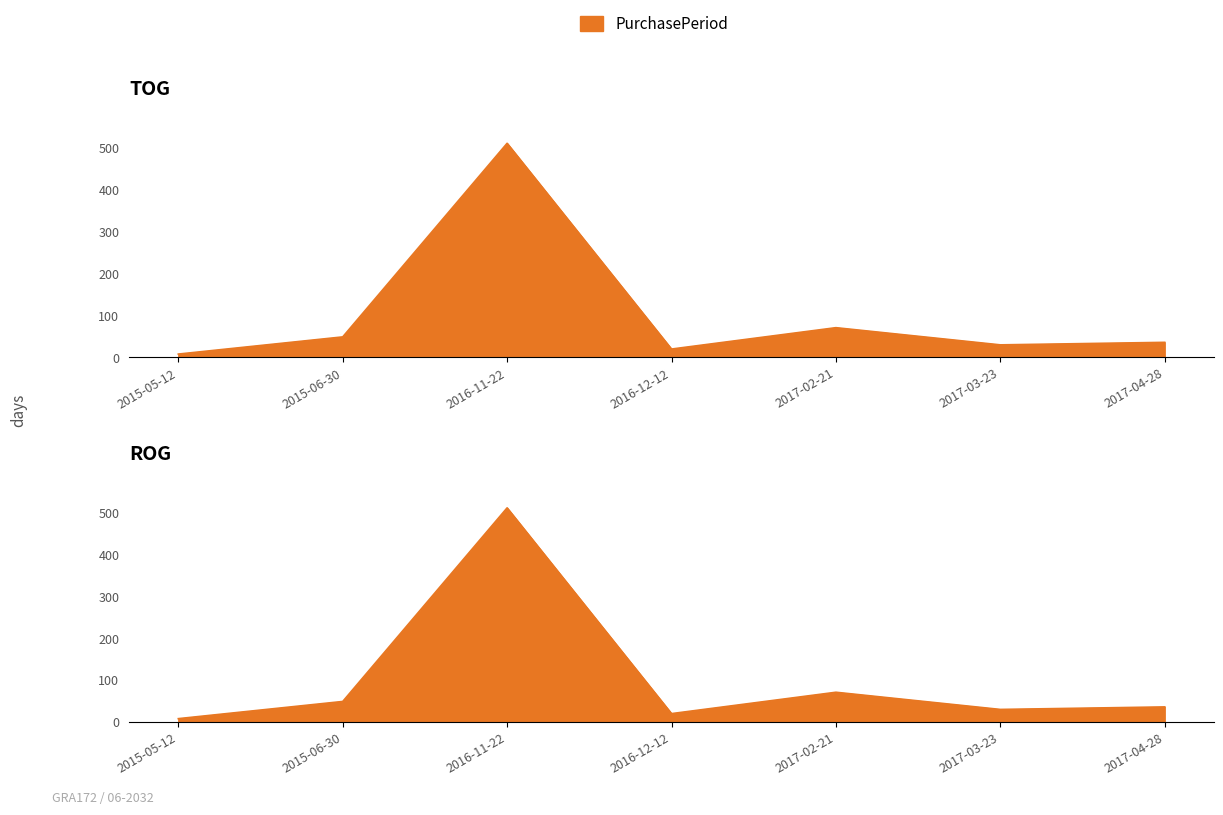

What is the label of the 1st point from the left?

2015-05-12